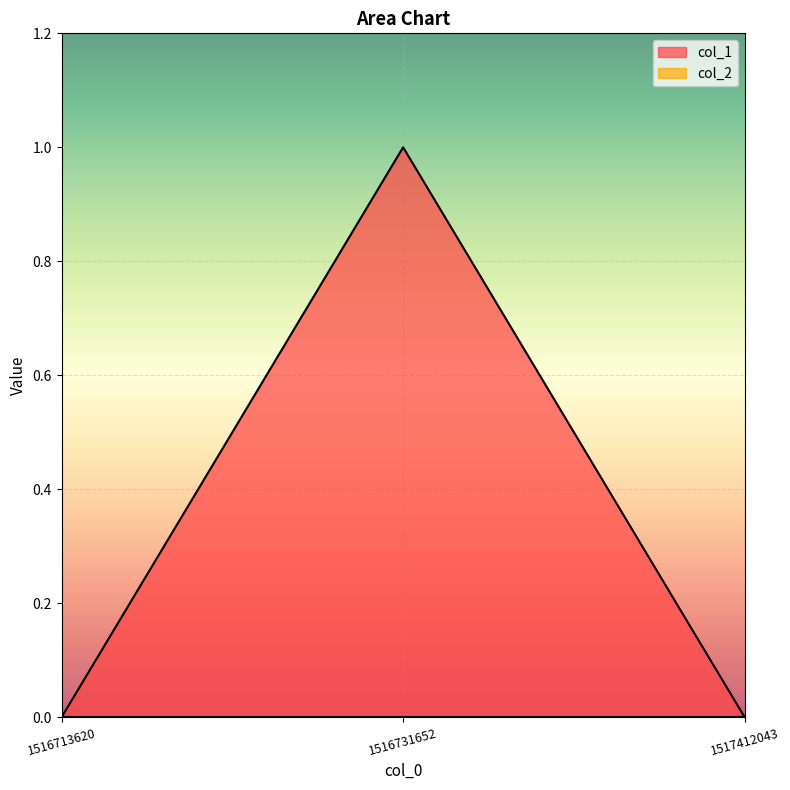

Rank the categories by value from highest to lowest.

1516731652, 1516713620, 1517412043